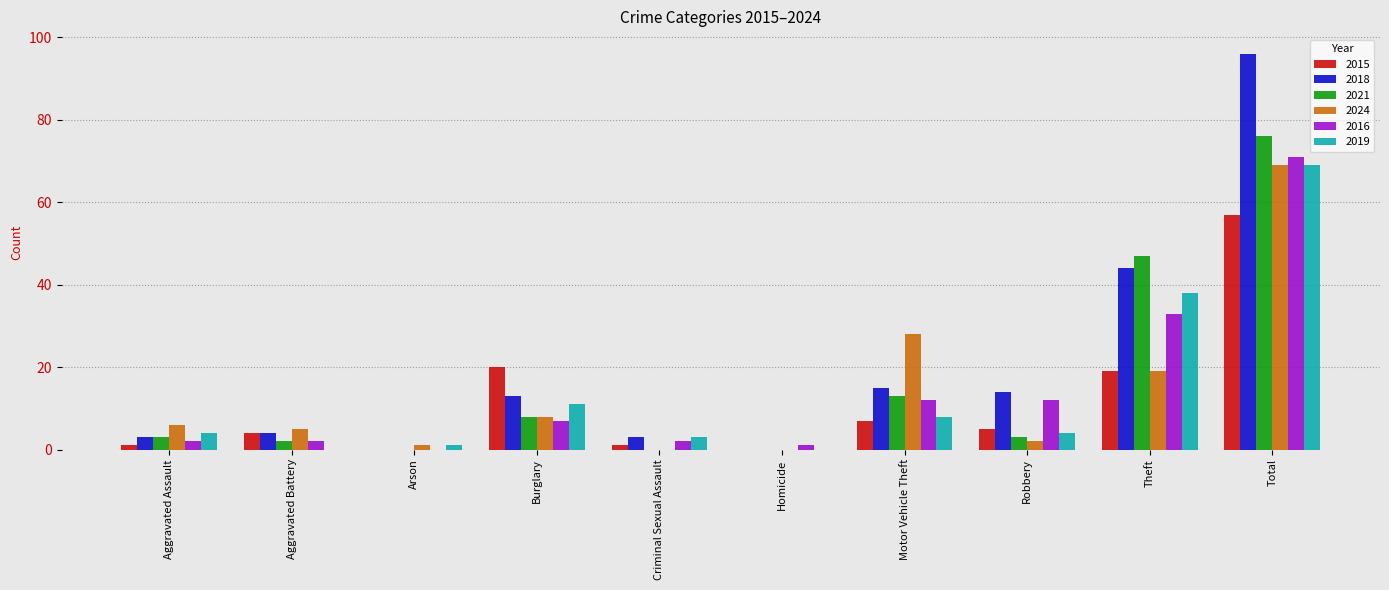

At which label does 2015 reach its peak?

Total